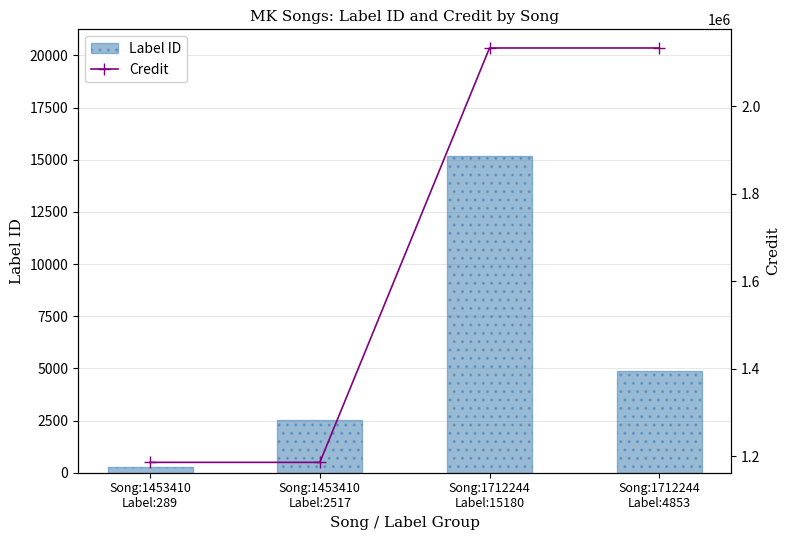

How many data points in Label ID are above 4853?

1